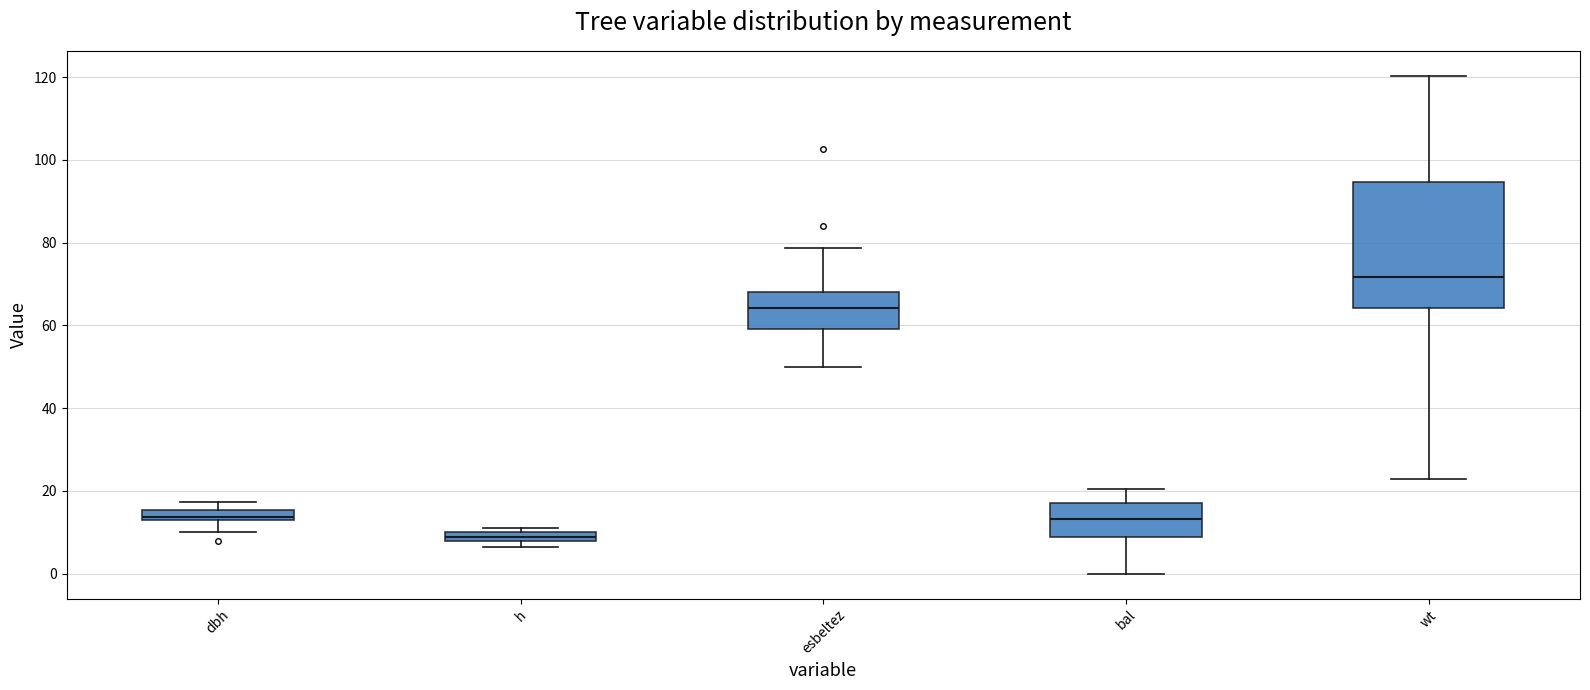

Comparing the boxes themselves (not the whiskers), which one is the tallest?

wt